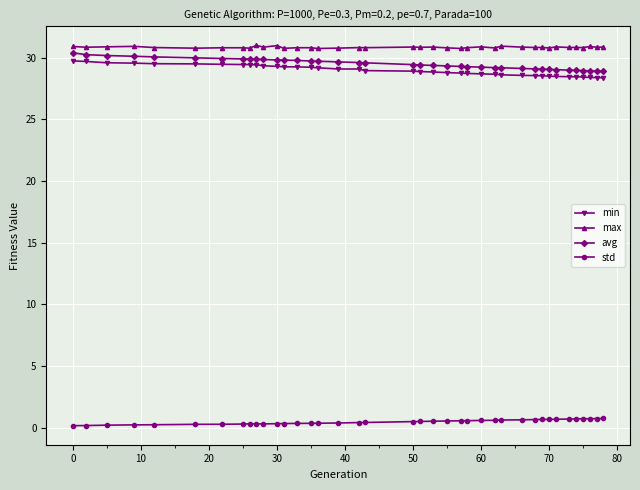

What is the maximum value for std?

0.7